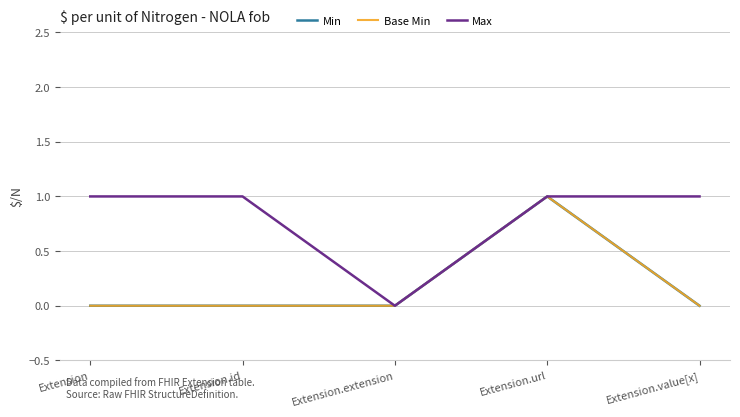

Does the chart have visible grid lines?

Yes